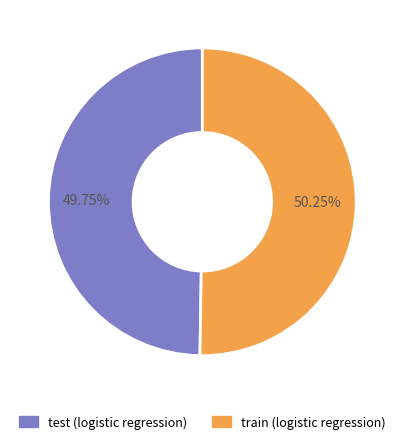

Is it true that test (logistic regression) is 50% of the pie?

True